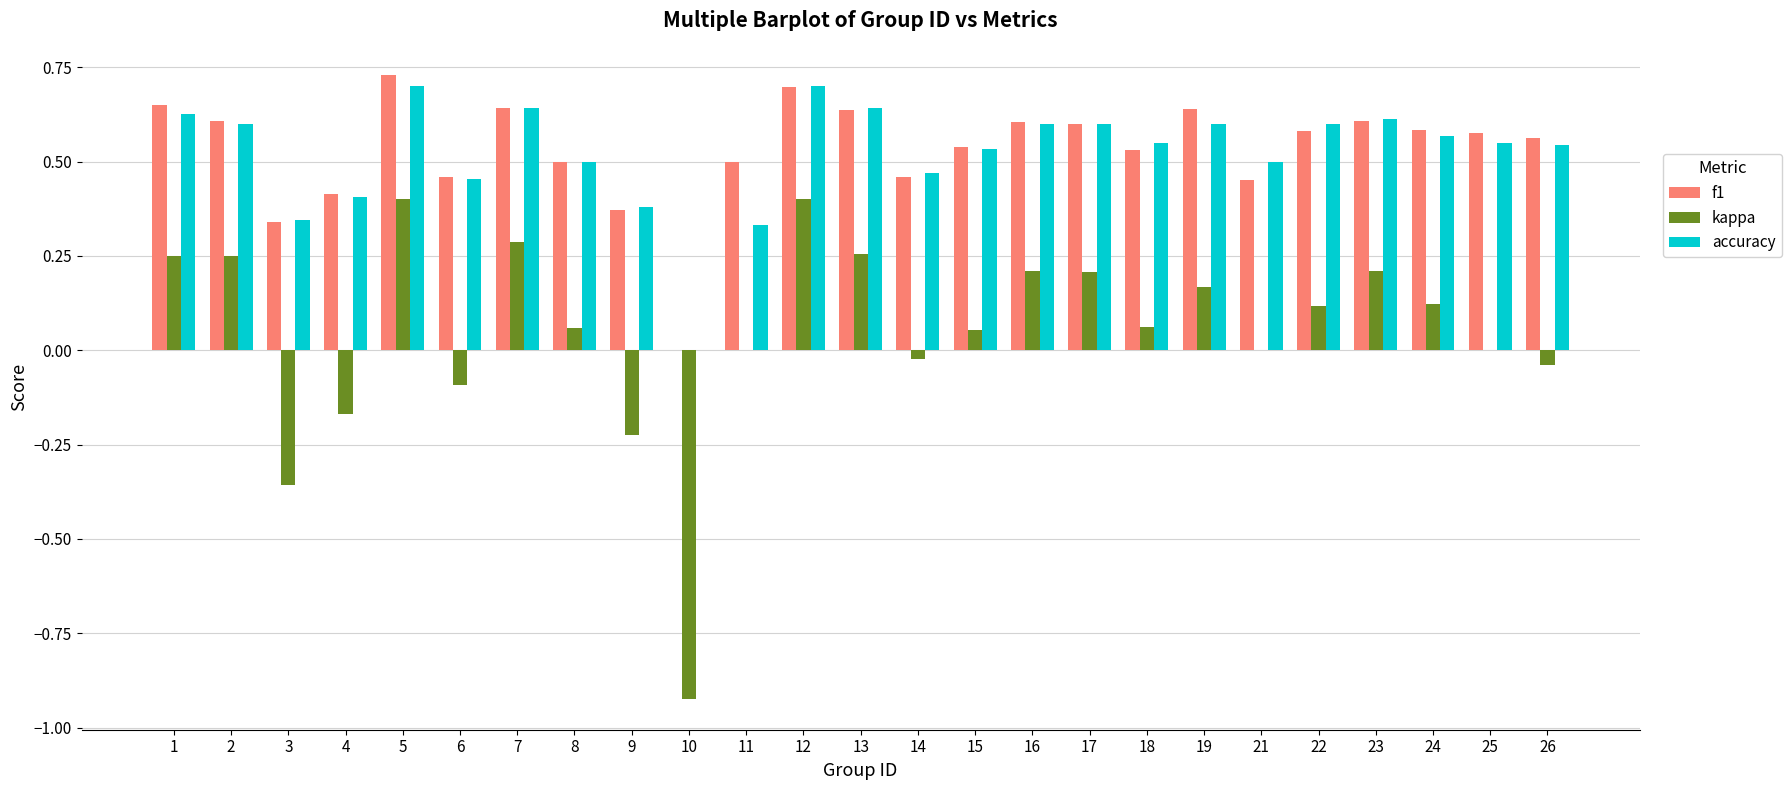

Between 8 and 24, which series saw the biggest shift?

f1